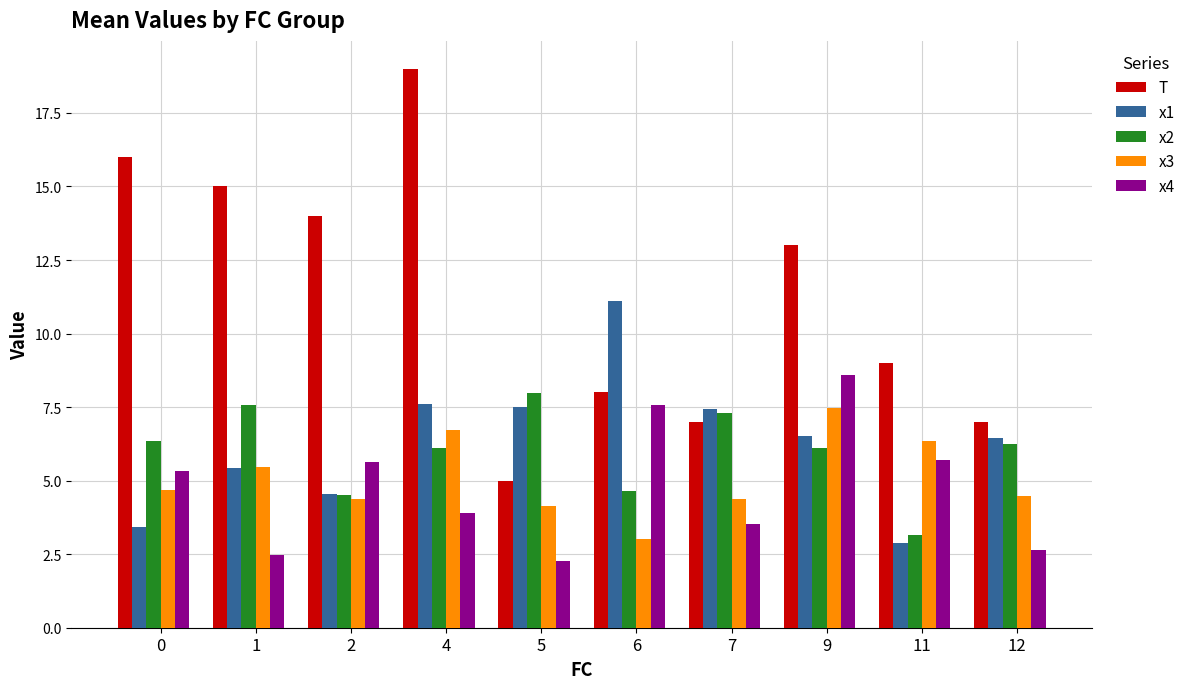

What value does the x3 series have at 0?

4.7